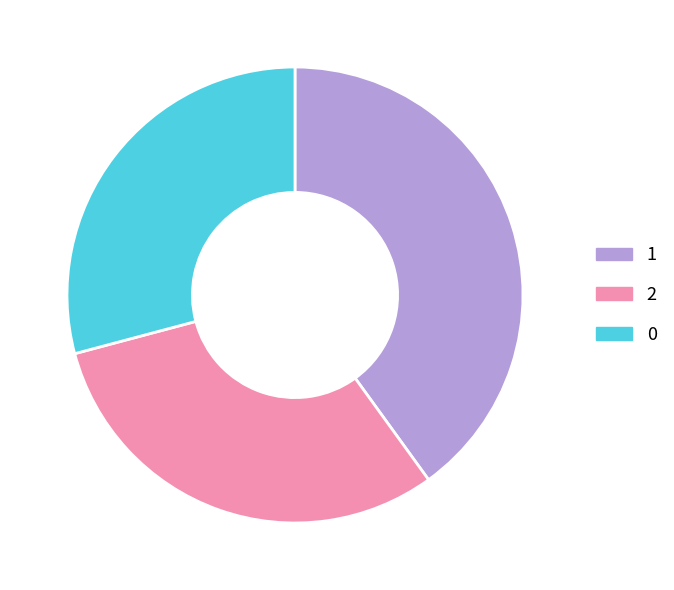

True or false: 2 accounts for 31% of the total.

True